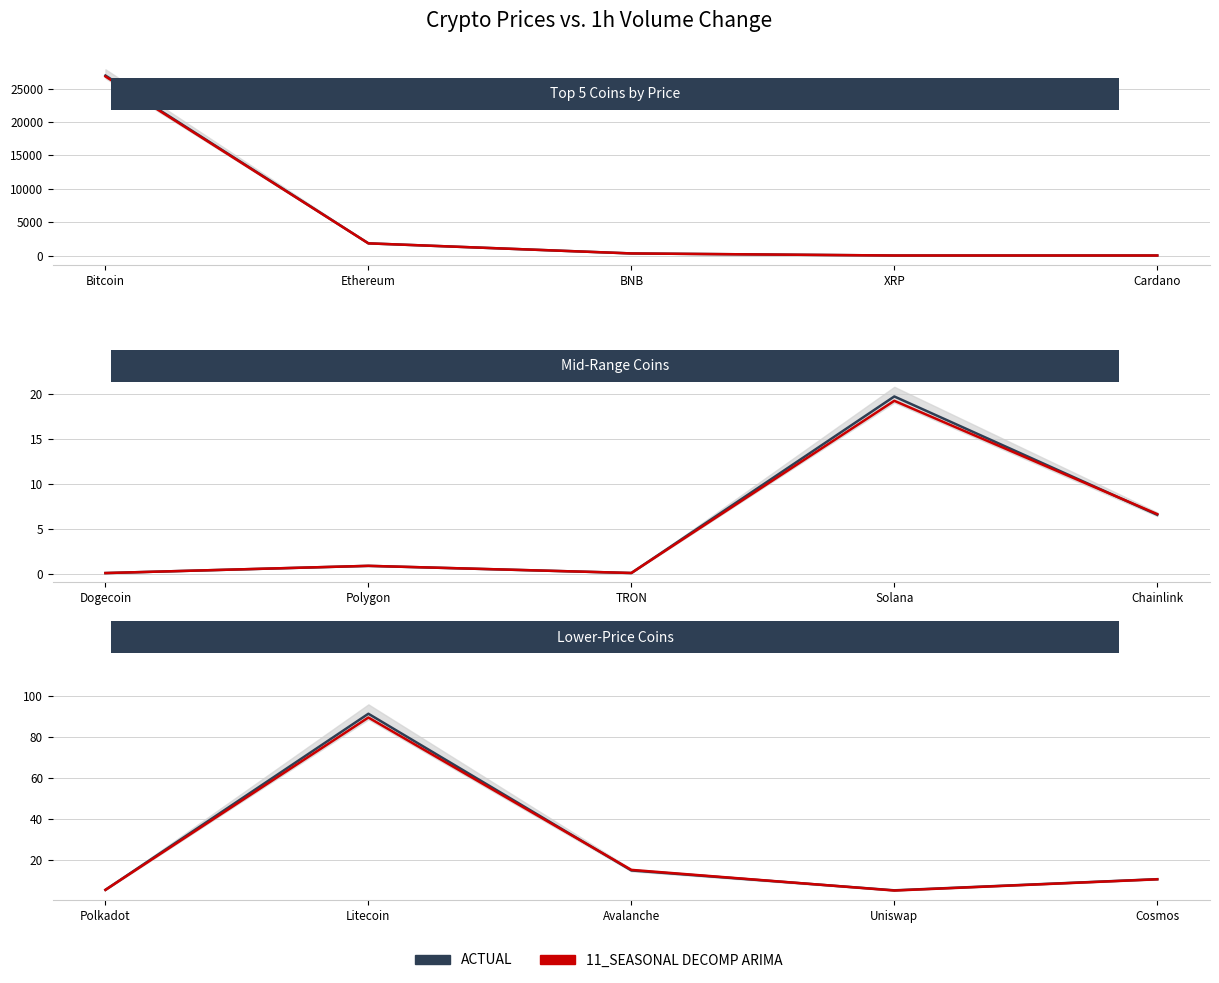

Which series has the largest total across all categories?

ACTUAL